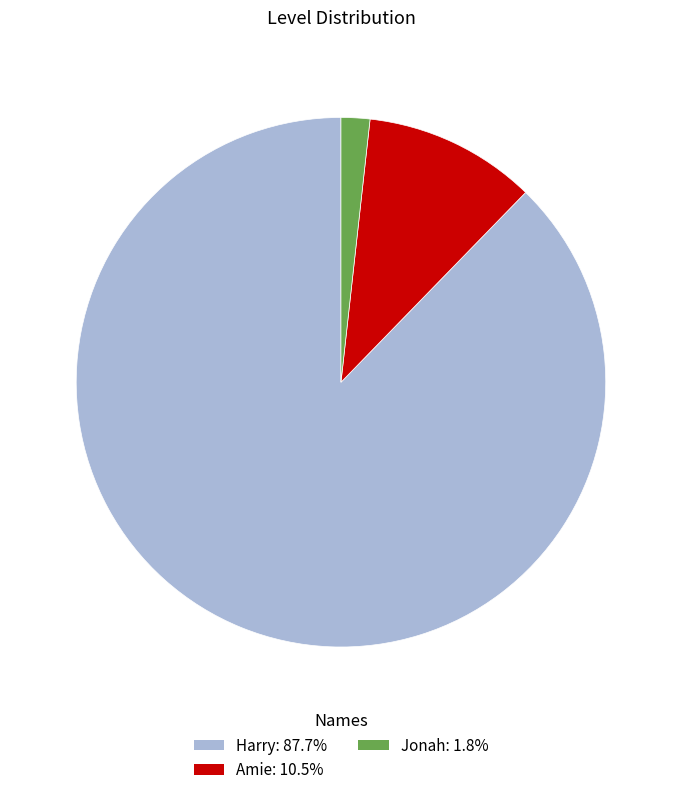

Which category has the biggest portion of the pie?

Harry